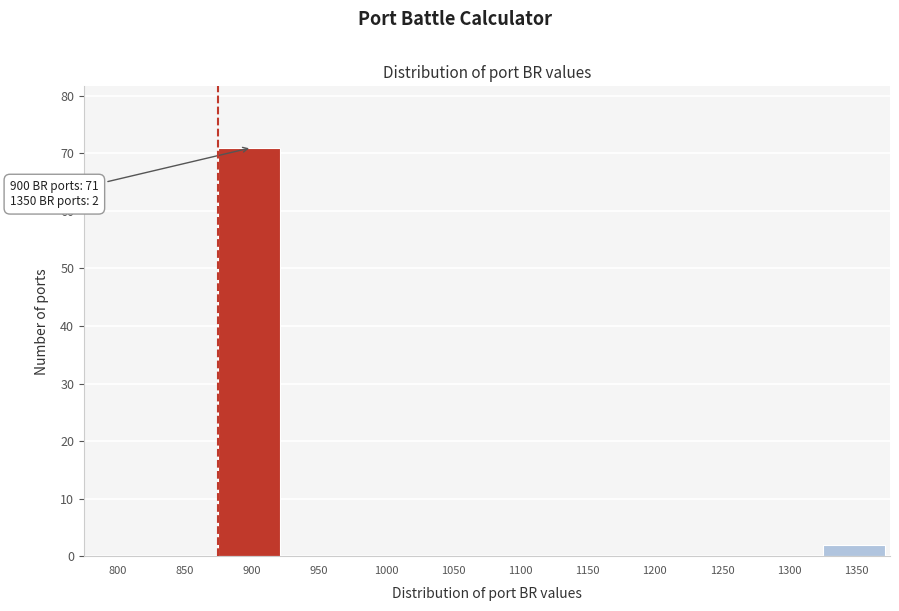

Reading right to left, extract all data points from this chart.

1350=2	1300=0	1250=0	1200=0	1150=0	1100=0	1050=0	1000=0	950=0	900=71	850=0	800=0